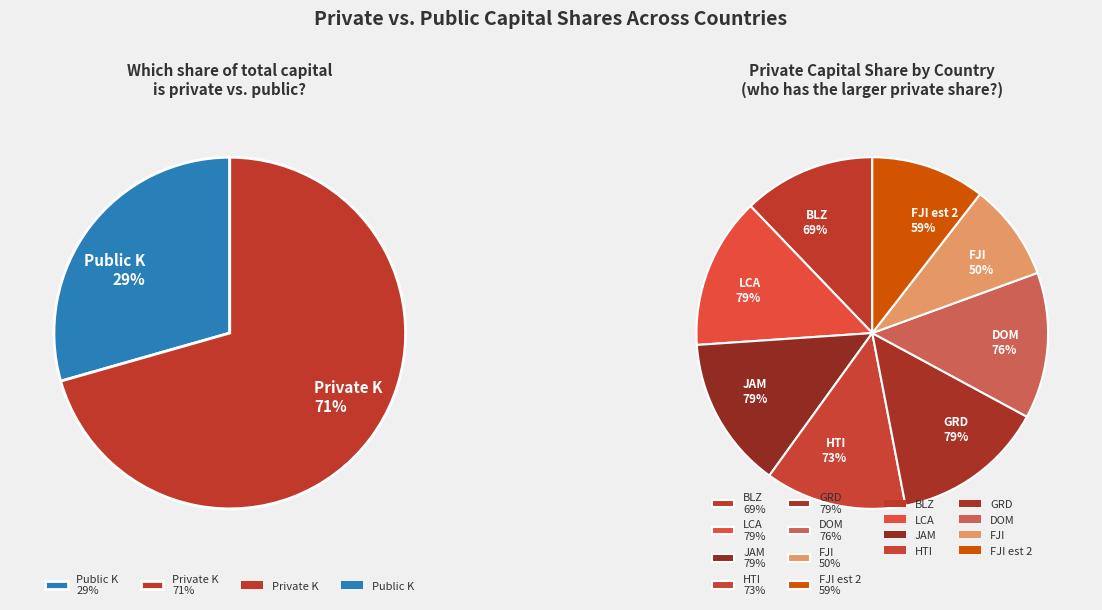

What percentage is the HTI slice, to the nearest percent?

13%